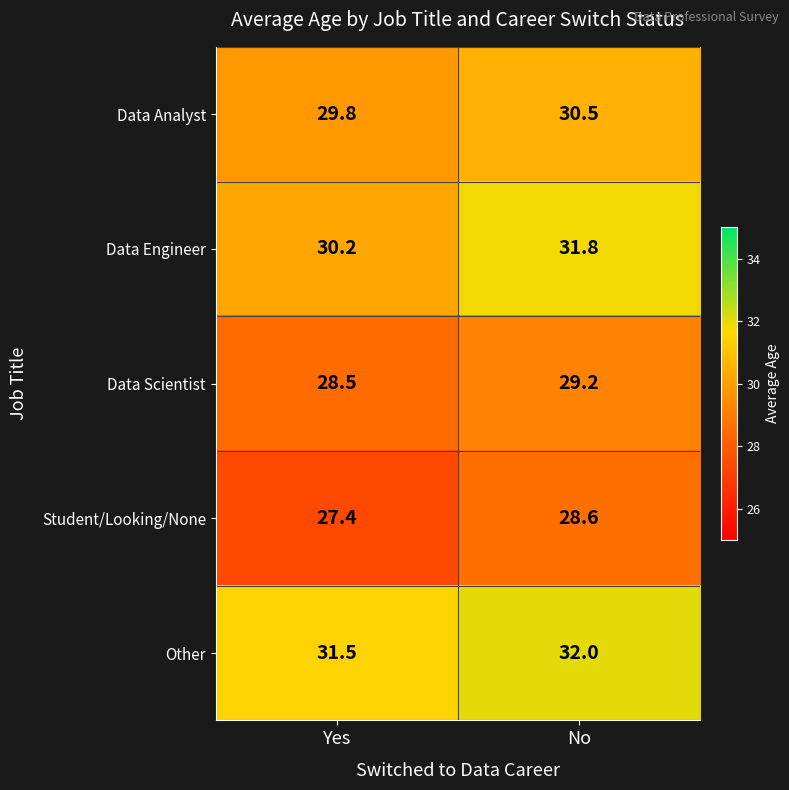

Reading left to right, list all the values displayed in this chart.

Data Analyst: Yes=29.8	No=30.5
Data Engineer: Yes=30.2	No=31.8
Data Scientist: Yes=28.5	No=29.2
Student/Looking/None: Yes=27.4	No=28.6
Other: Yes=31.5	No=32.0